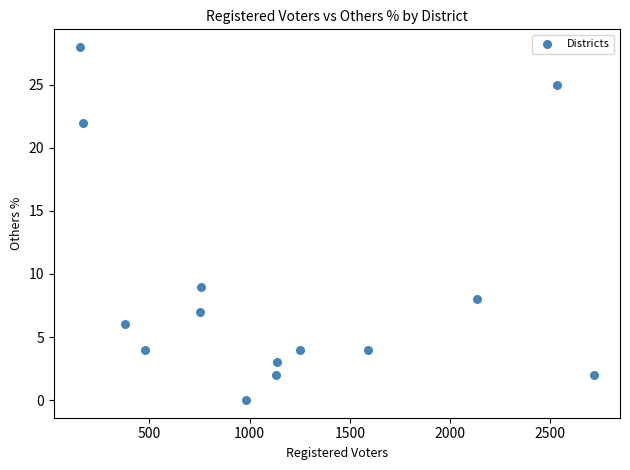

What is the range of Y values (max minus min)?

28